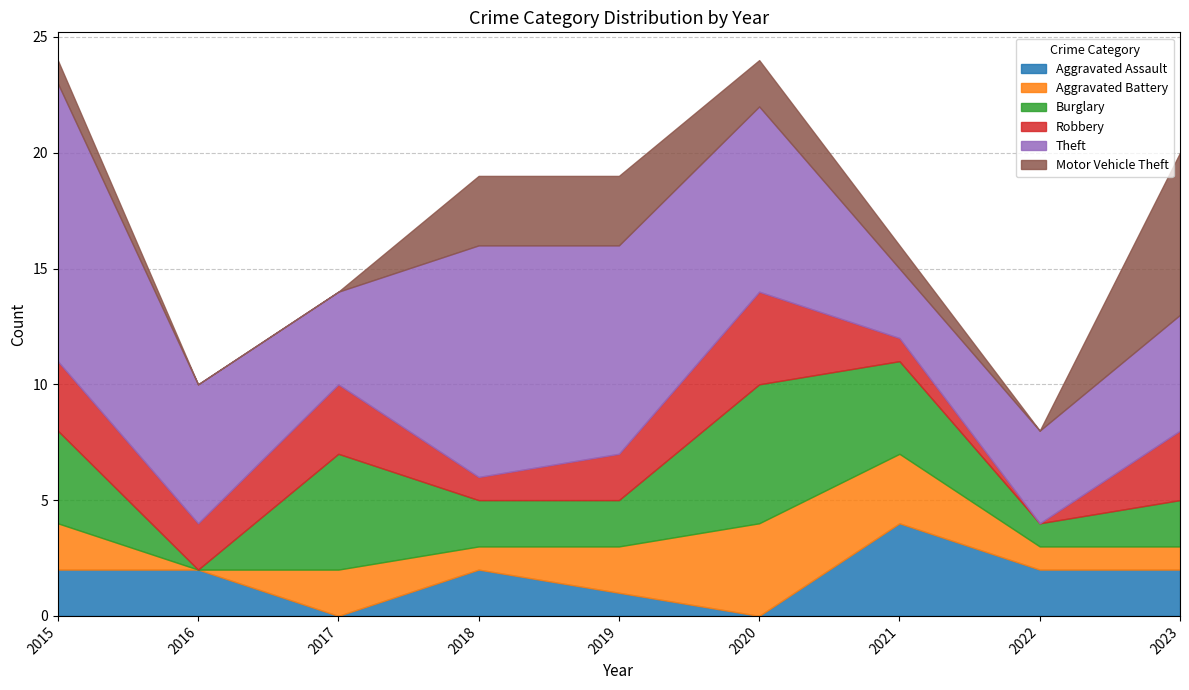

What are all the series names shown in the legend?

Aggravated Assault, Aggravated Battery, Burglary, Robbery, Theft, Motor Vehicle Theft